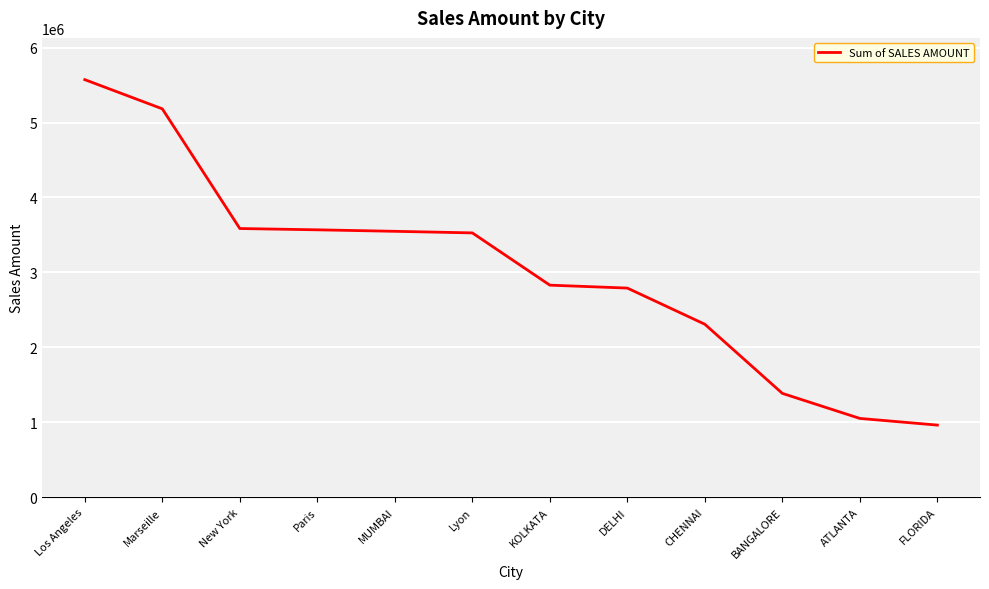

What is the sum of all values?

36314515